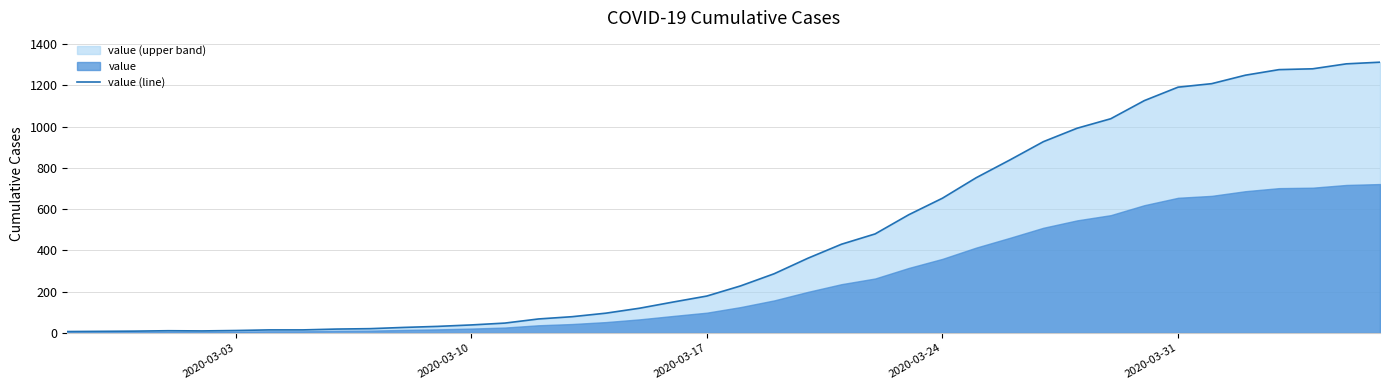

Is it true that value (line) equals 1191 at 2020-03-31?

True